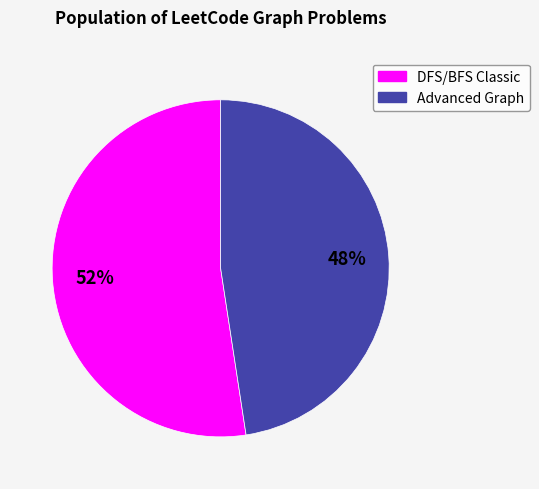

To the nearest percent, what is the average slice percentage?

50%